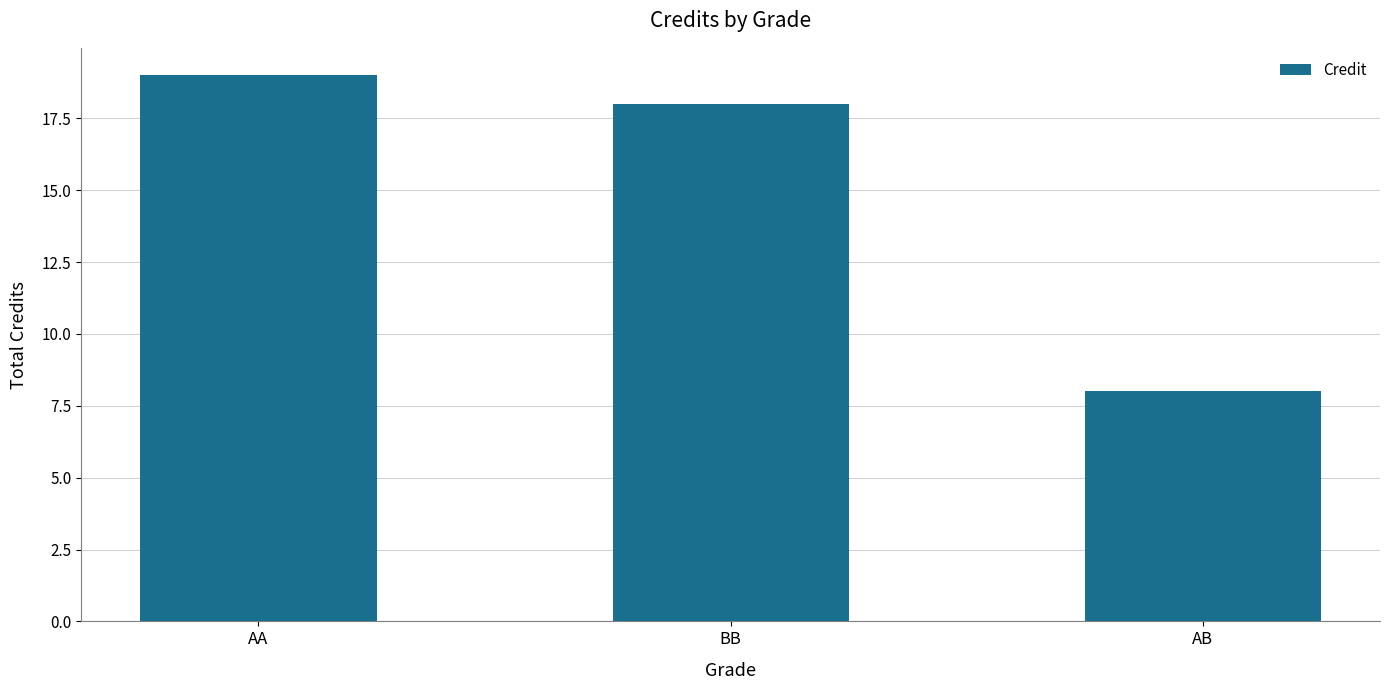

Approximately how many times larger is the value at BB compared to AA?

0.9